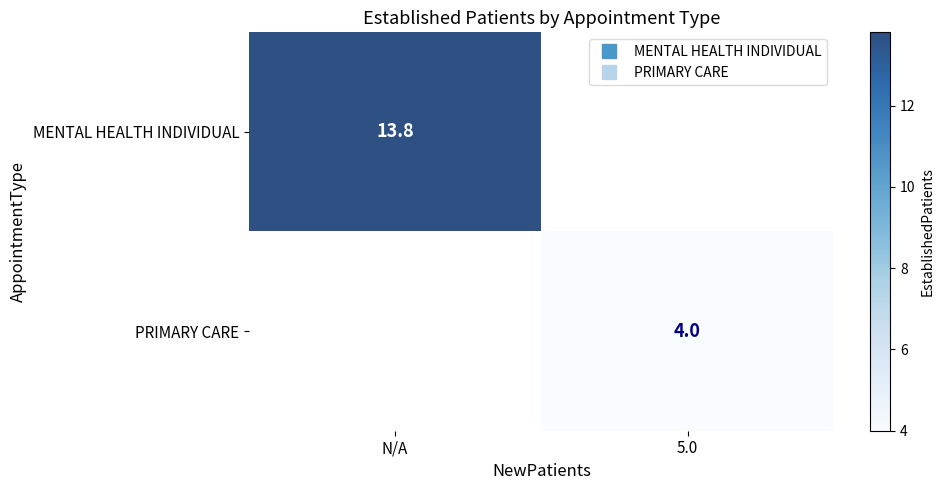

How many data points does each series have?

2